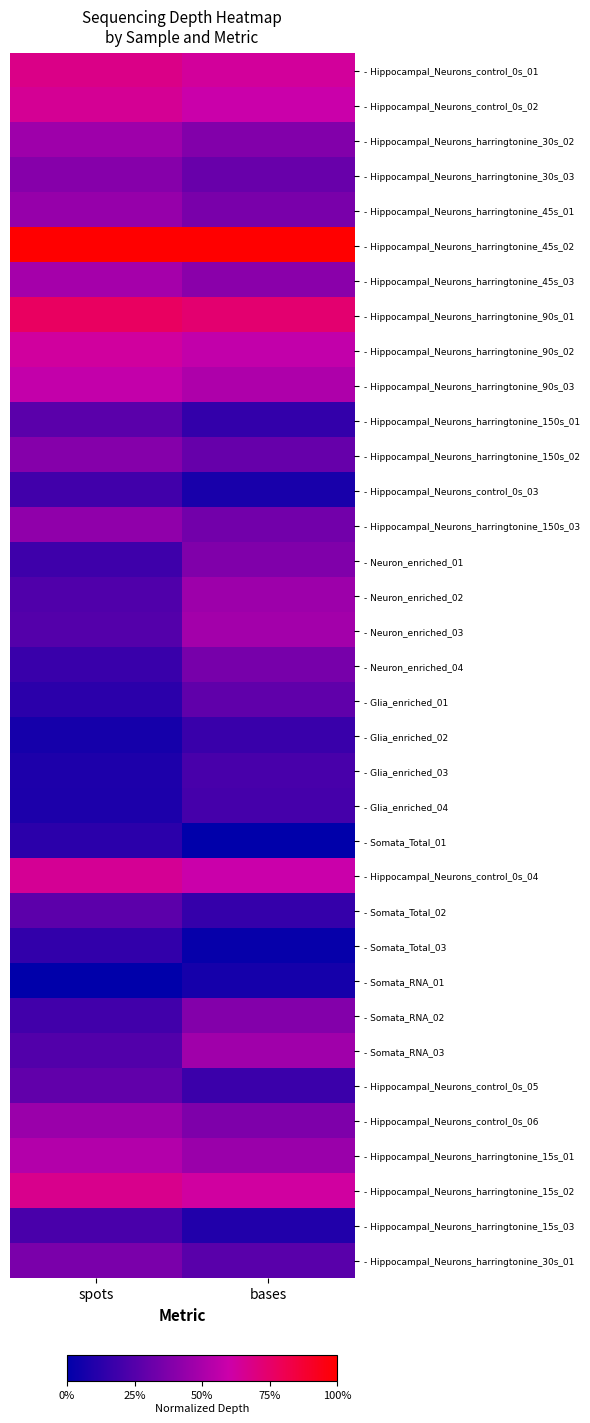

Which label corresponds to the largest value in the chart?

spots